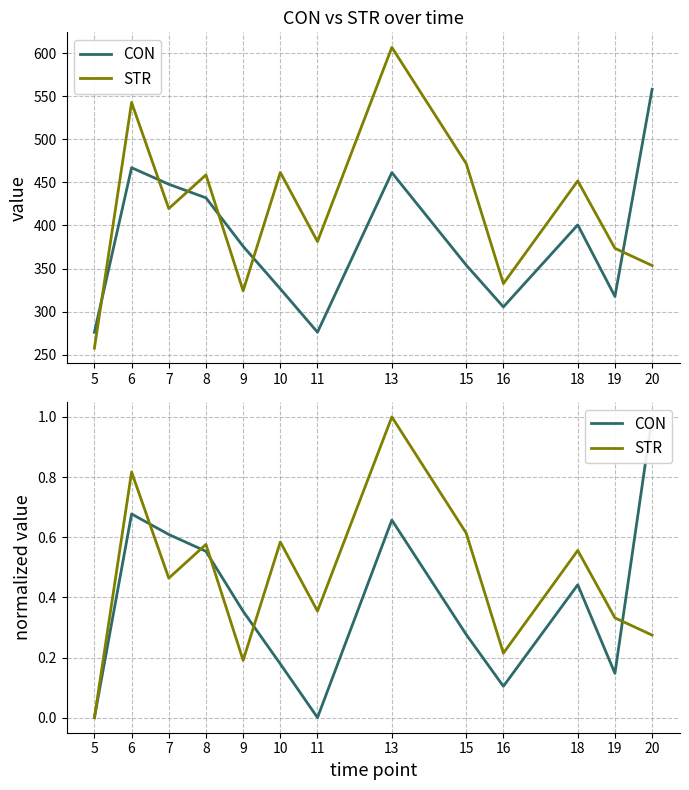

Which category has the lowest value across all series?

5